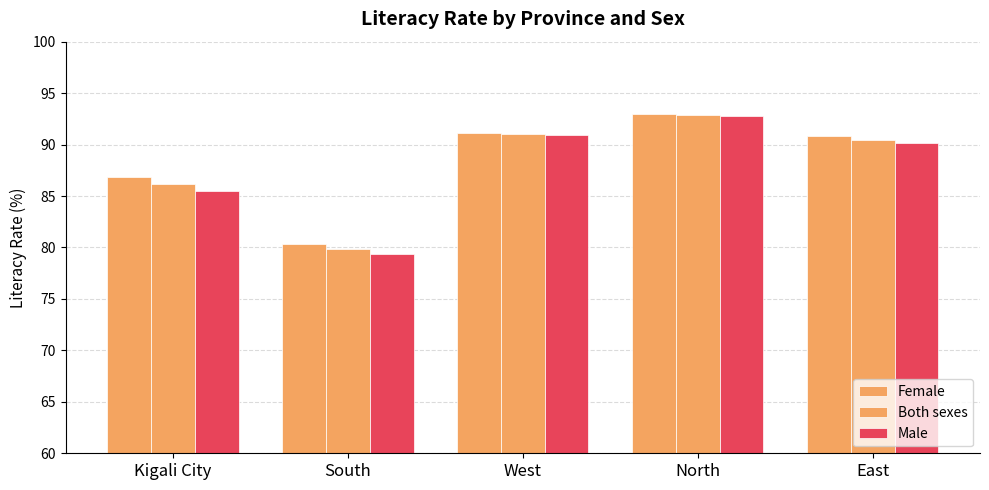

What is the difference between the second highest and second lowest values in the Female series?

4.3